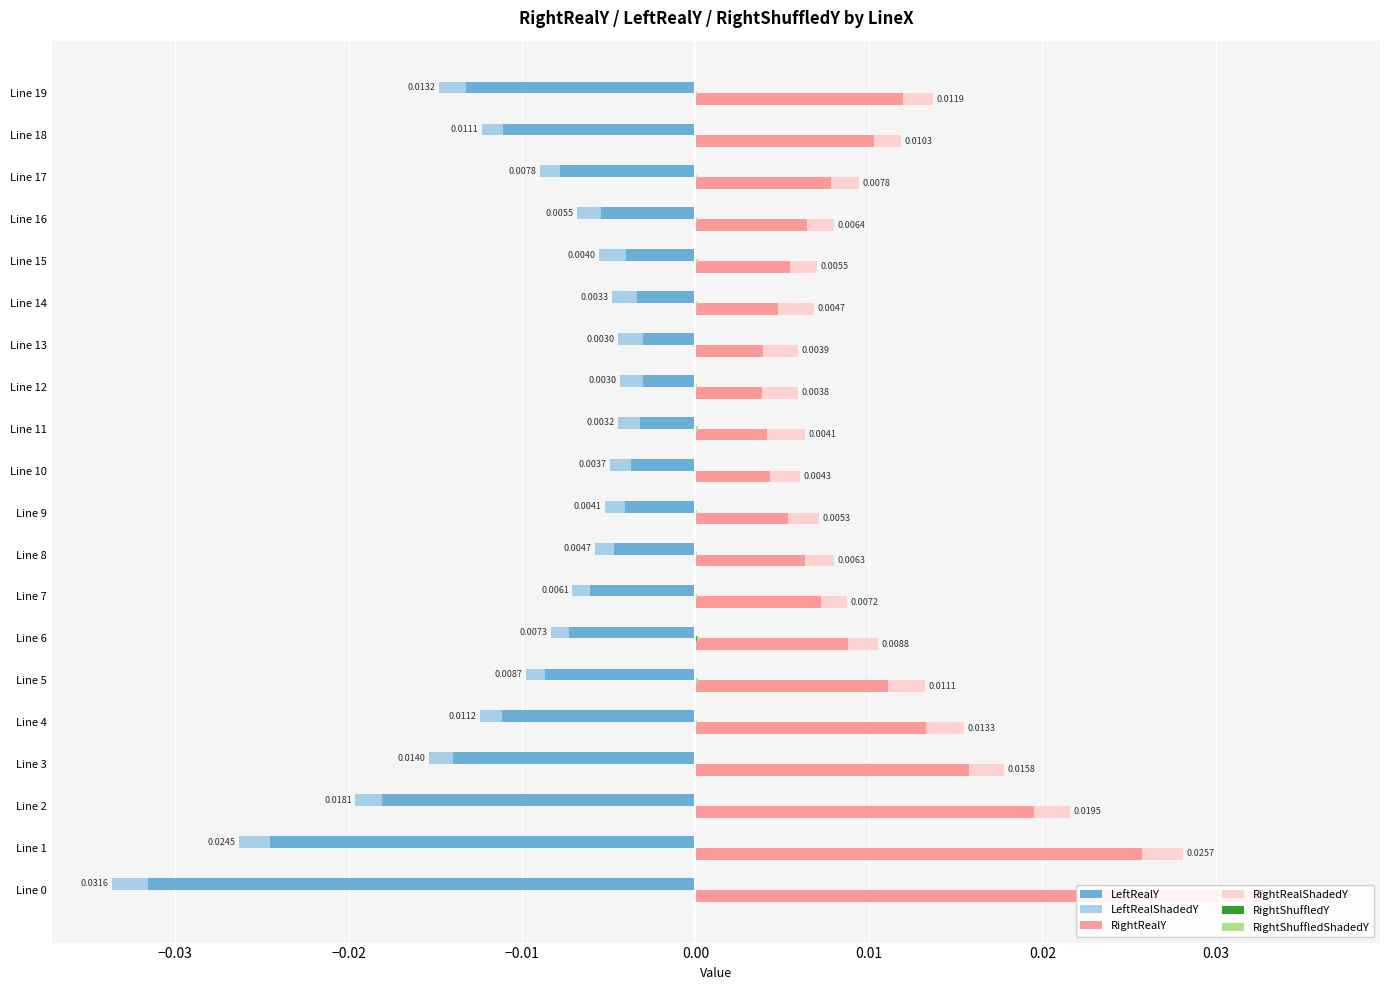

Are the bars grouped side by side (vs. stacked)?

Yes